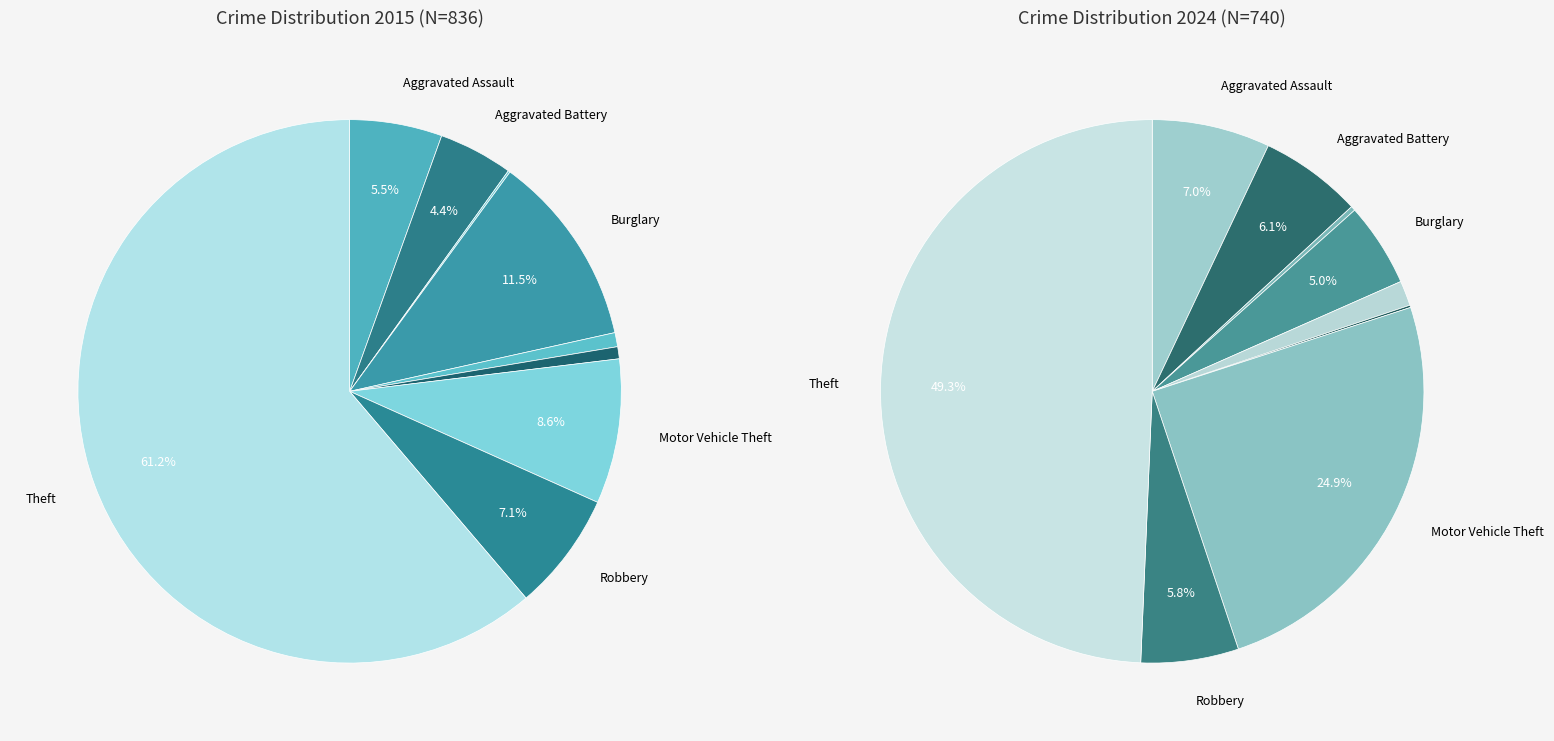

What portion of the pie excludes values_2024?

95.6%